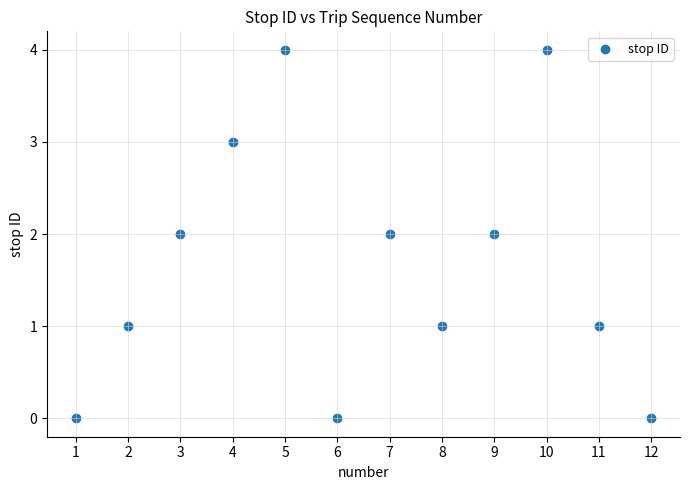

What is the range of X values (max minus min)?

11